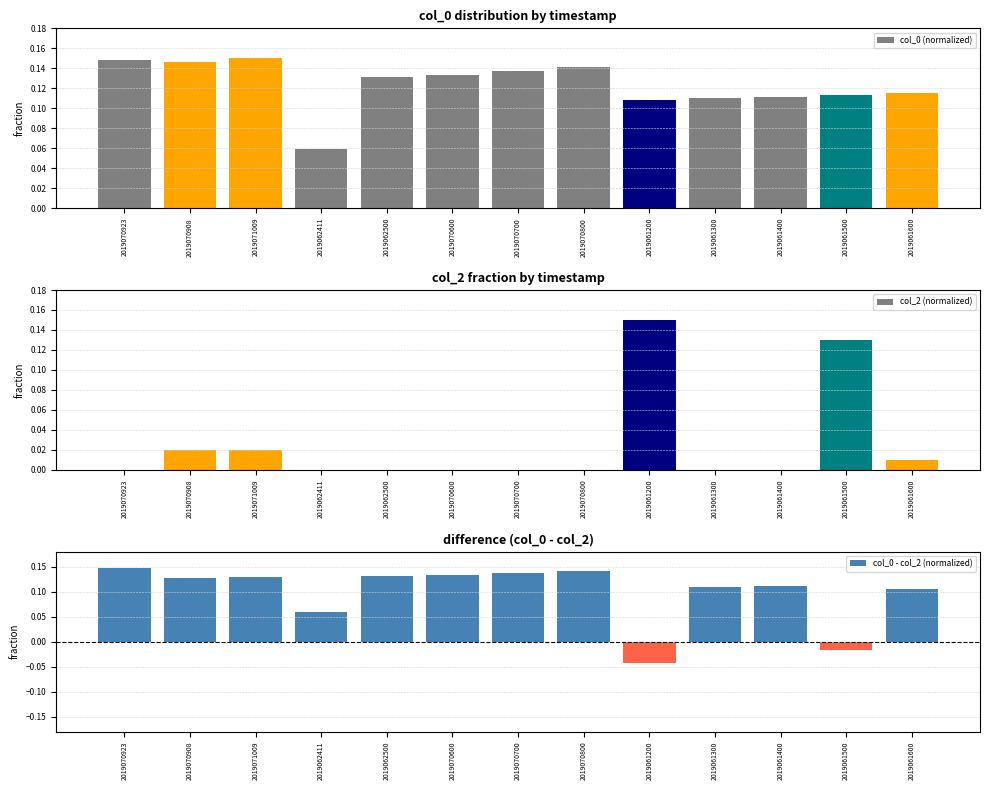

True or false: col_0 (normalized) has a value of 0.1 at 2019061400.

False